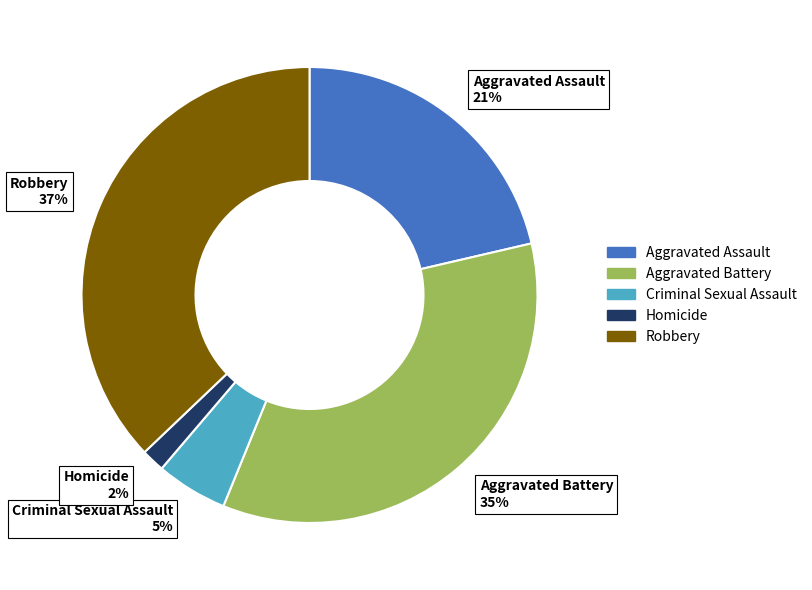

Combined, do Criminal Sexual Assault 5% and Aggravated Battery 35% account for over 50%?

No